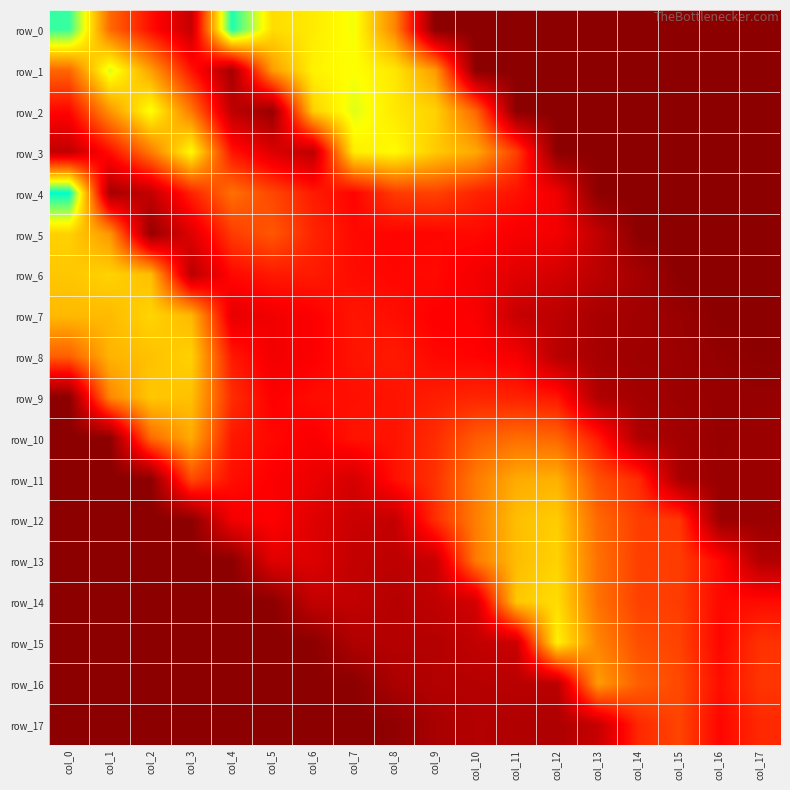

List the series in order of their peak value, lowest first.

row_17, row_16, row_10, row_11, row_9, row_12, row_5, row_8, row_6, row_13, row_7, row_14, row_15, row_3, row_2, row_1, row_0, row_4